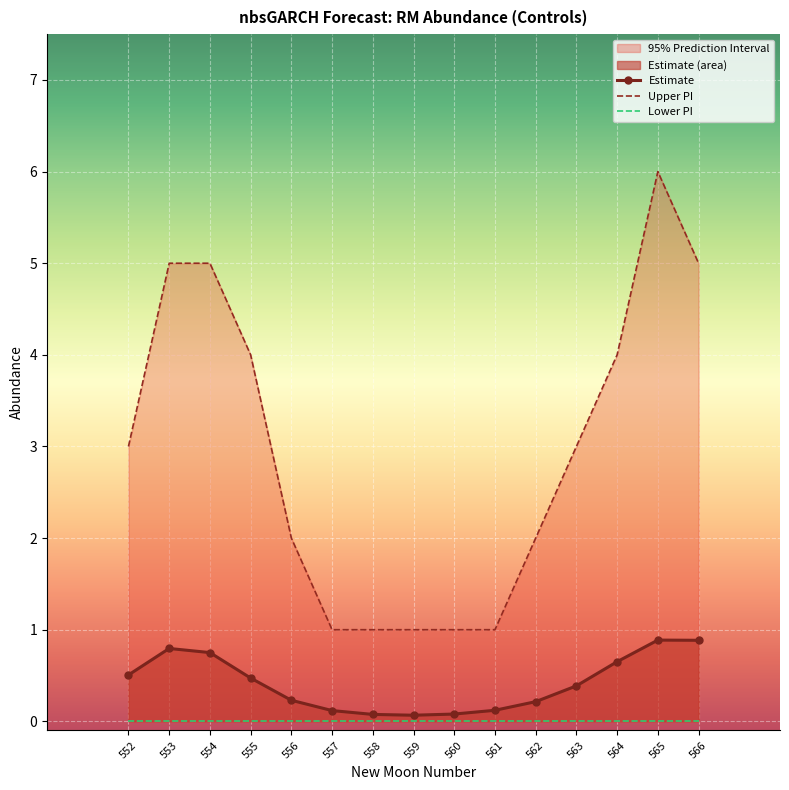

List the series in order of their overall mean, highest first.

upper_pi, estimate